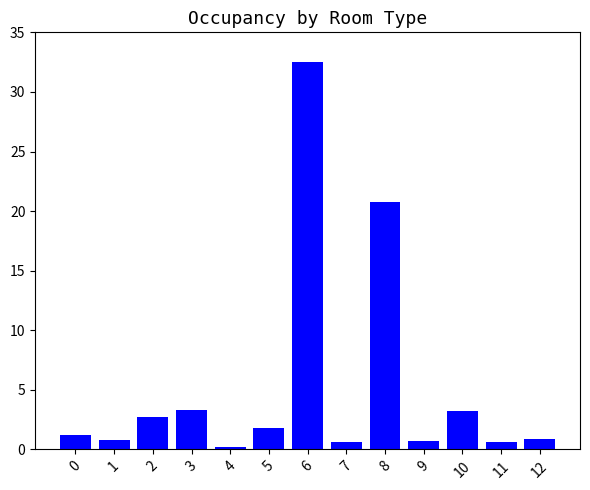

What is the maximum value shown in the chart?

32.5